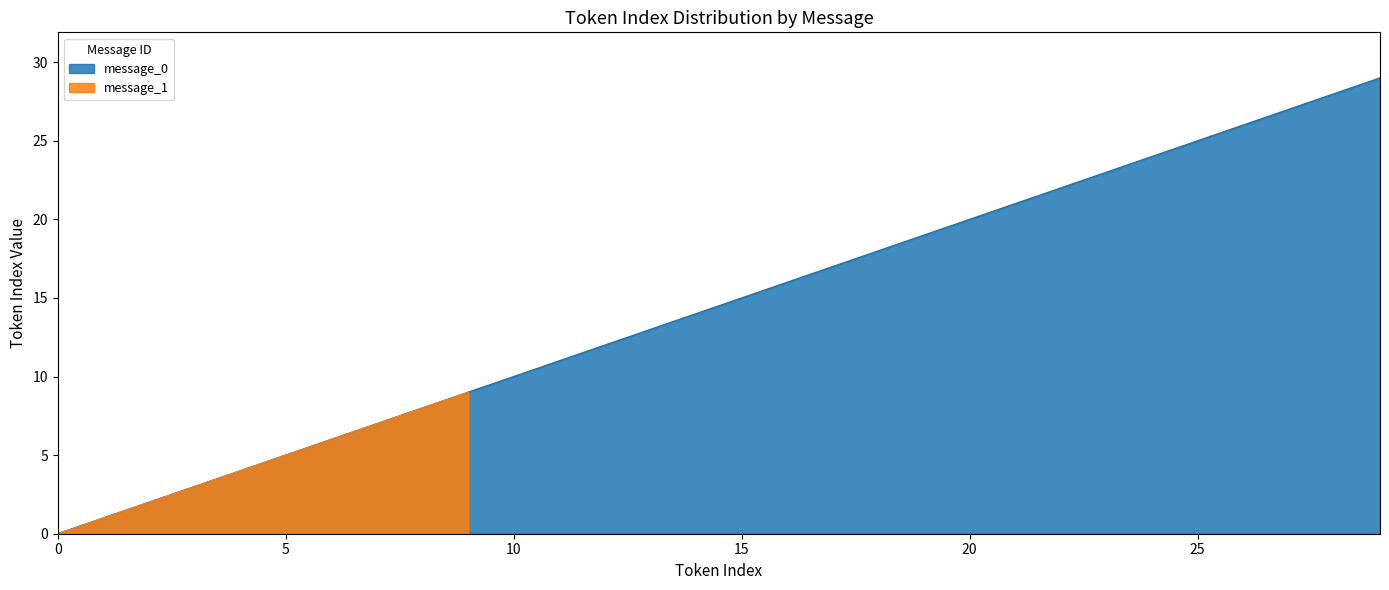

How many values are above zero?

29